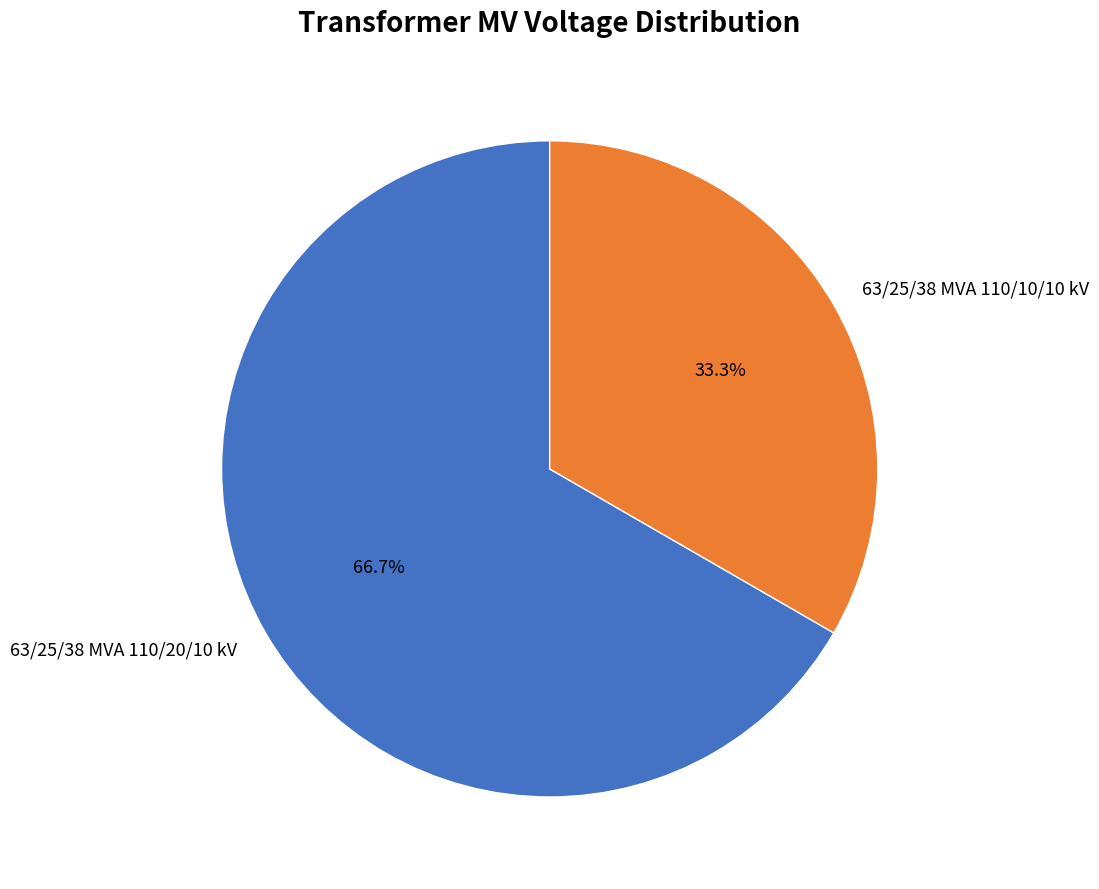

Does 63/25/38 MVA 110/20/10 kV account for over 50% of the chart?

Yes